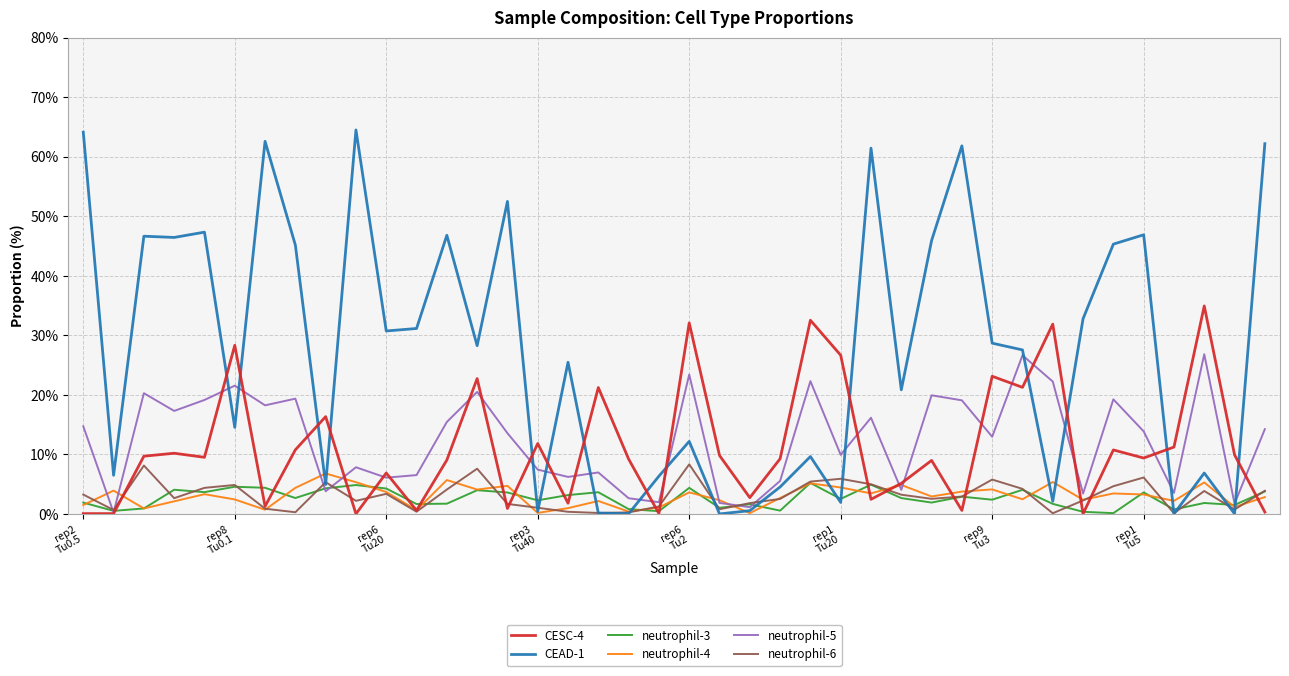

Is this an area chart (filled region under the line)?

No